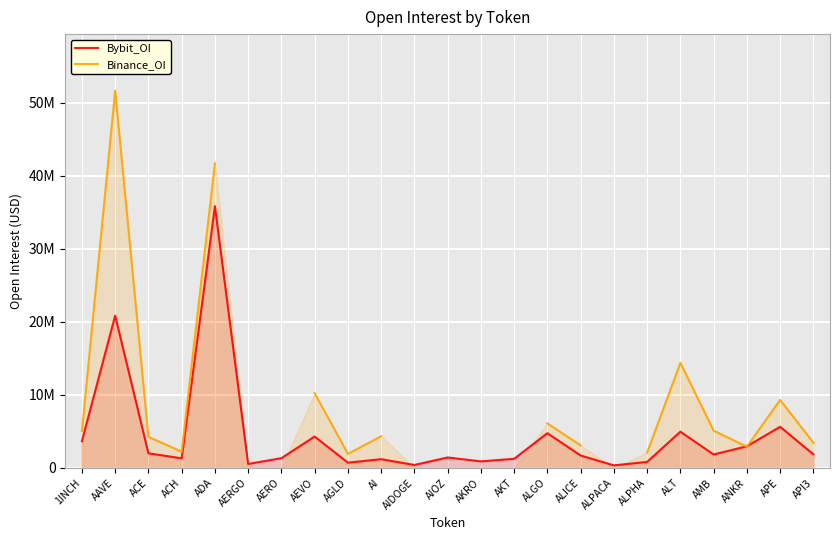

How many lines are shown in the chart?

2